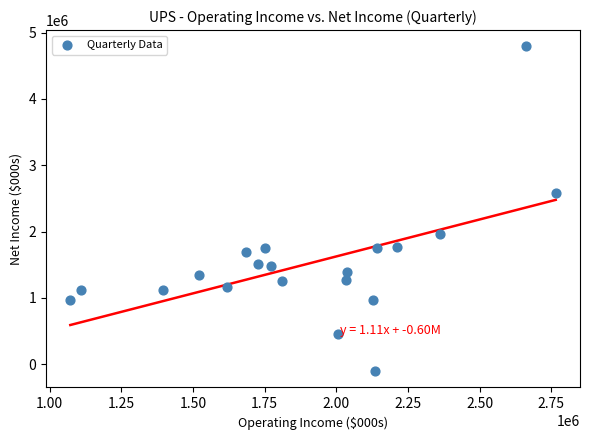

What is the range of X values (max minus min)?

1693000